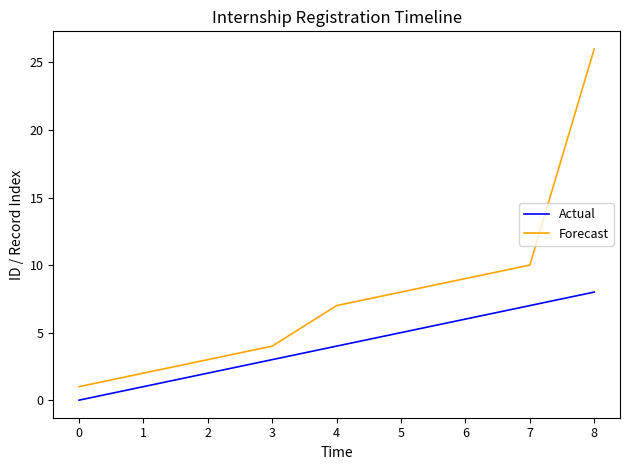

At how many categories does at least one series exceed 18?

1